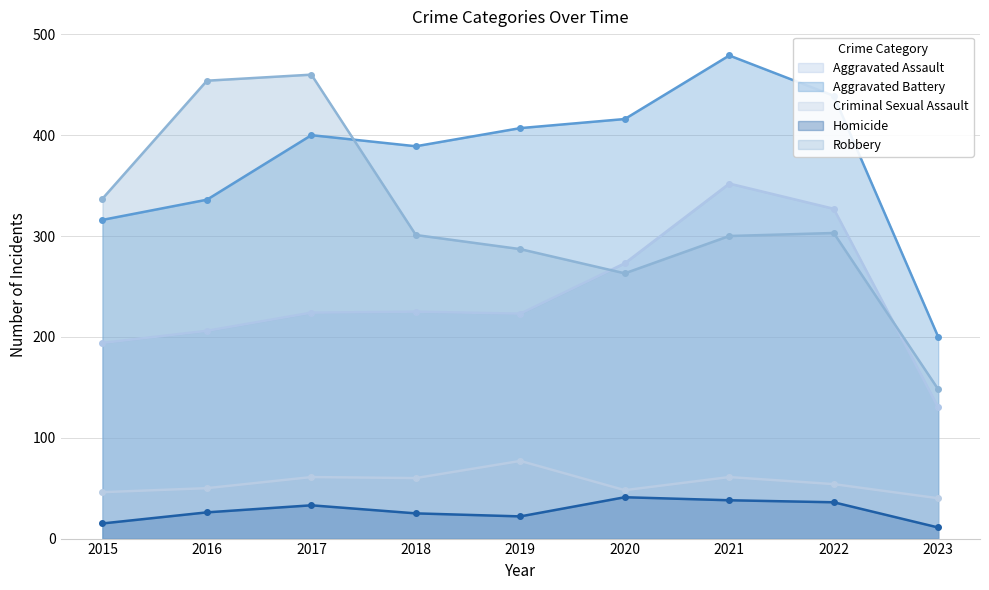

In Criminal Sexual Assault, how many points are higher than both neighbors (excluding endpoints)?

3